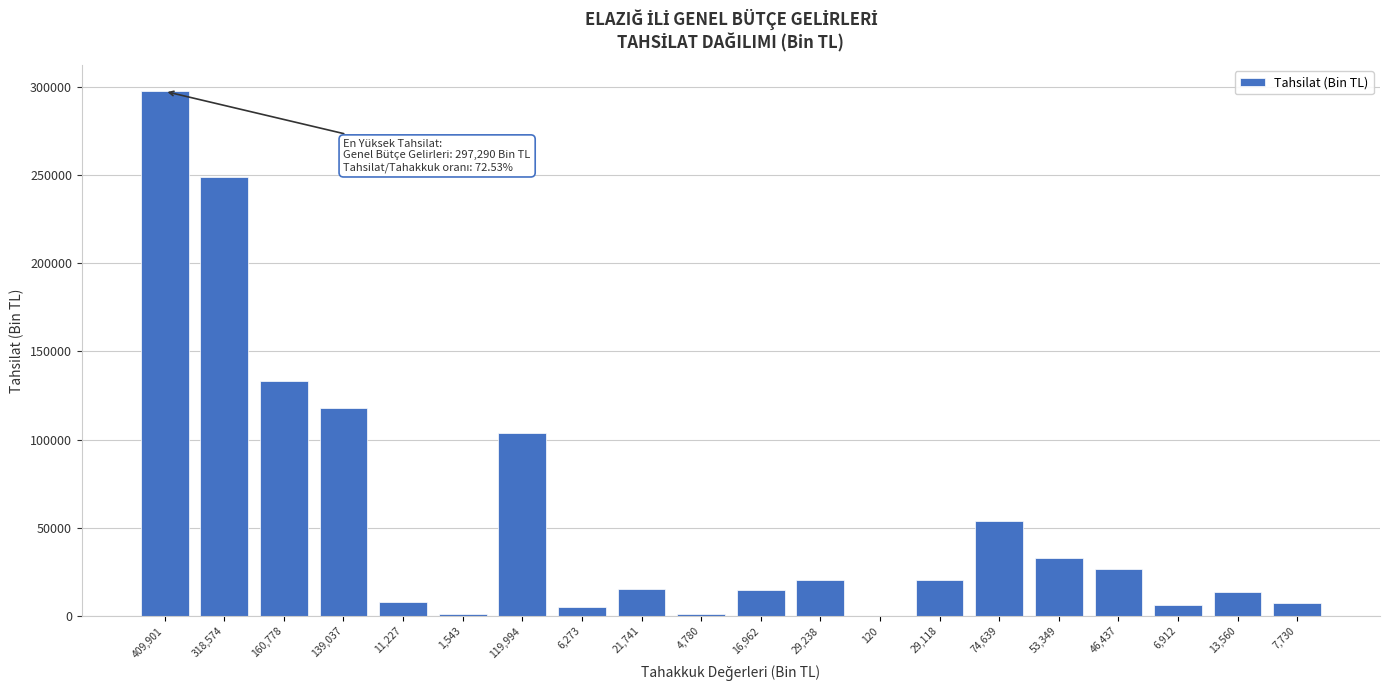

The value at 318,574 is 125161. True or false?

False